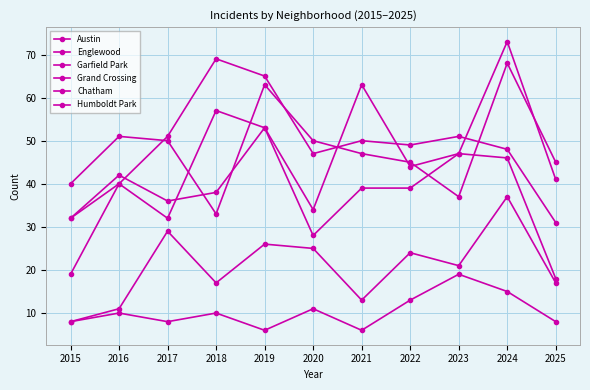

Reading left to right, transcribe all the data shown in this chart.

Austin: 2015=32	2016=40	2017=32	2018=57	2019=53	2020=34	2021=63	2022=44	2023=47	2024=46	2025=18
Englewood: 2015=40	2016=51	2017=50	2018=33	2019=63	2020=50	2021=47	2022=45	2023=37	2024=68	2025=45
Garfield Park: 2015=19	2016=40	2017=51	2018=69	2019=65	2020=47	2021=50	2022=49	2023=51	2024=48	2025=31
Grand Crossing: 2015=32	2016=42	2017=36	2018=38	2019=53	2020=28	2021=39	2022=39	2023=47	2024=73	2025=41
Chatham: 2015=8	2016=11	2017=29	2018=17	2019=26	2020=25	2021=13	2022=24	2023=21	2024=37	2025=17
Humboldt Park: 2015=8	2016=10	2017=8	2018=10	2019=6	2020=11	2021=6	2022=13	2023=19	2024=15	2025=8